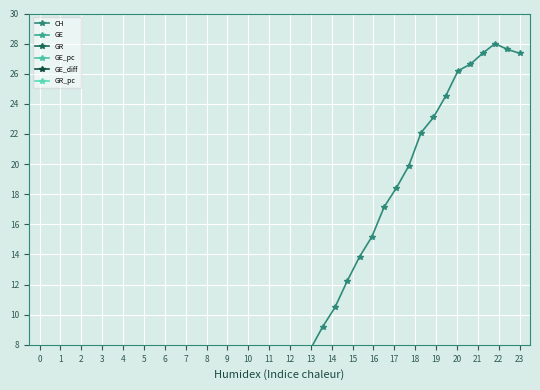

What are all the series names shown in the legend?

CH, GE, GR, GE_pc, GE_diff, GR_pc